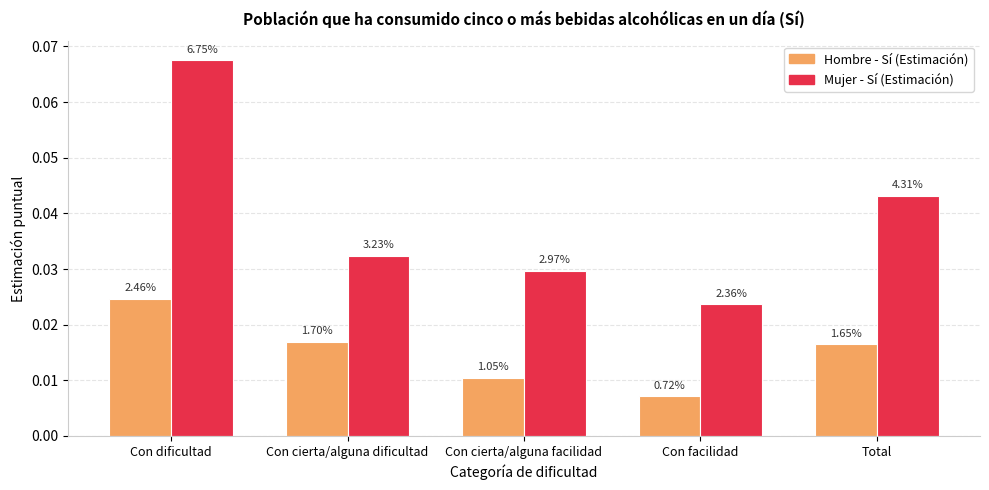

What position from the right is Con dificultad?

5